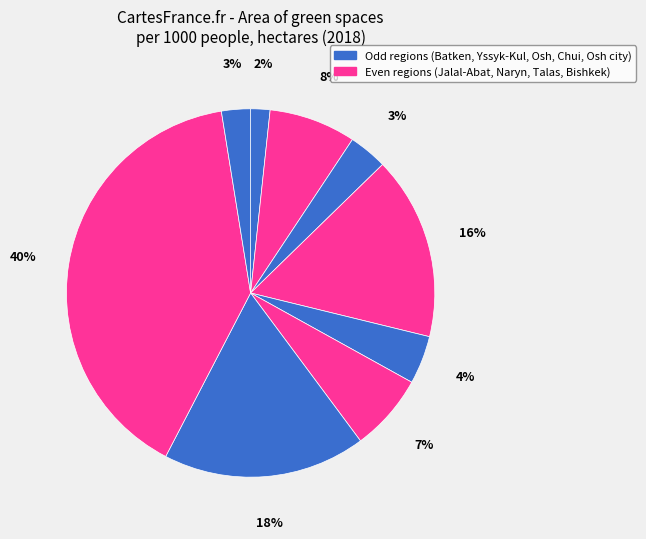

How many segments does this pie chart have?

9